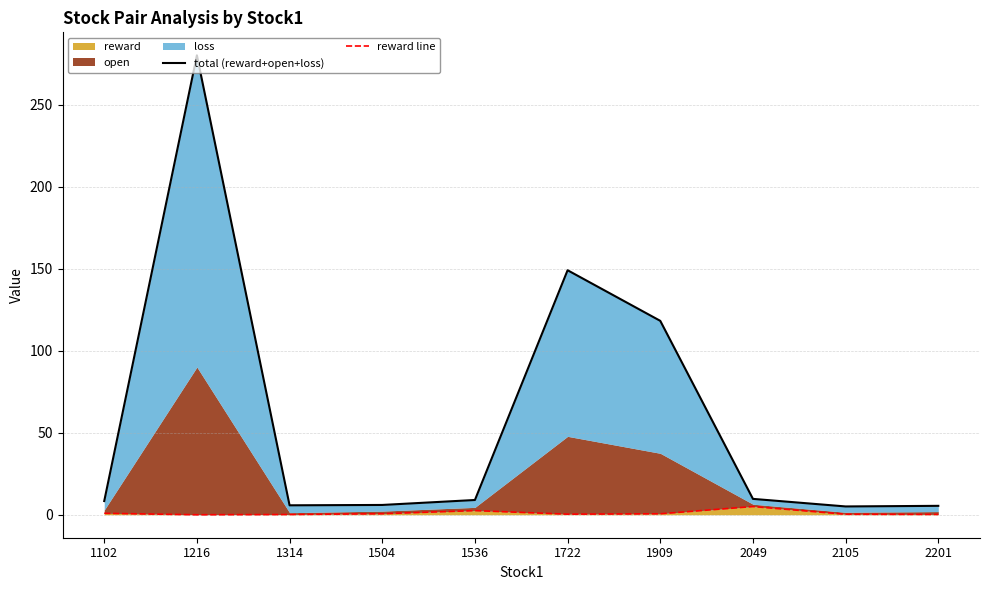

Which series has the largest range (max minus min)?

total (reward+open+loss)